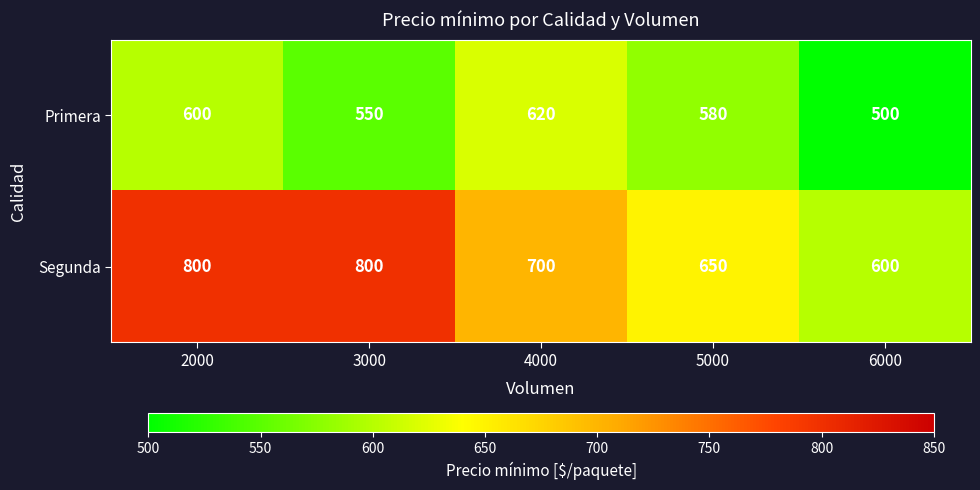

What is the average value of the Primera series?

570